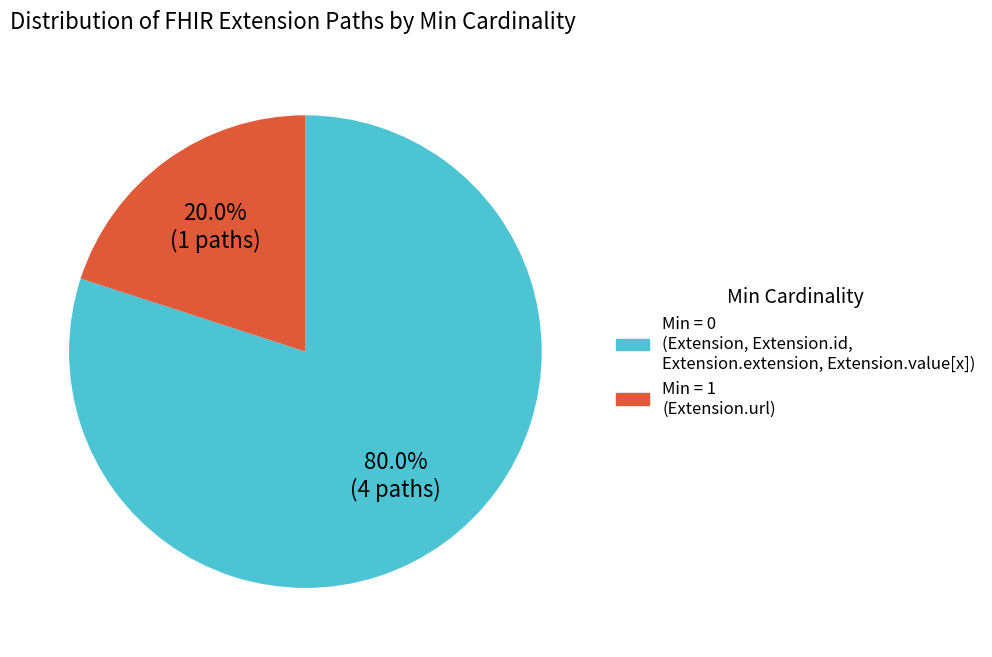

Is there a majority slice in this chart?

Yes